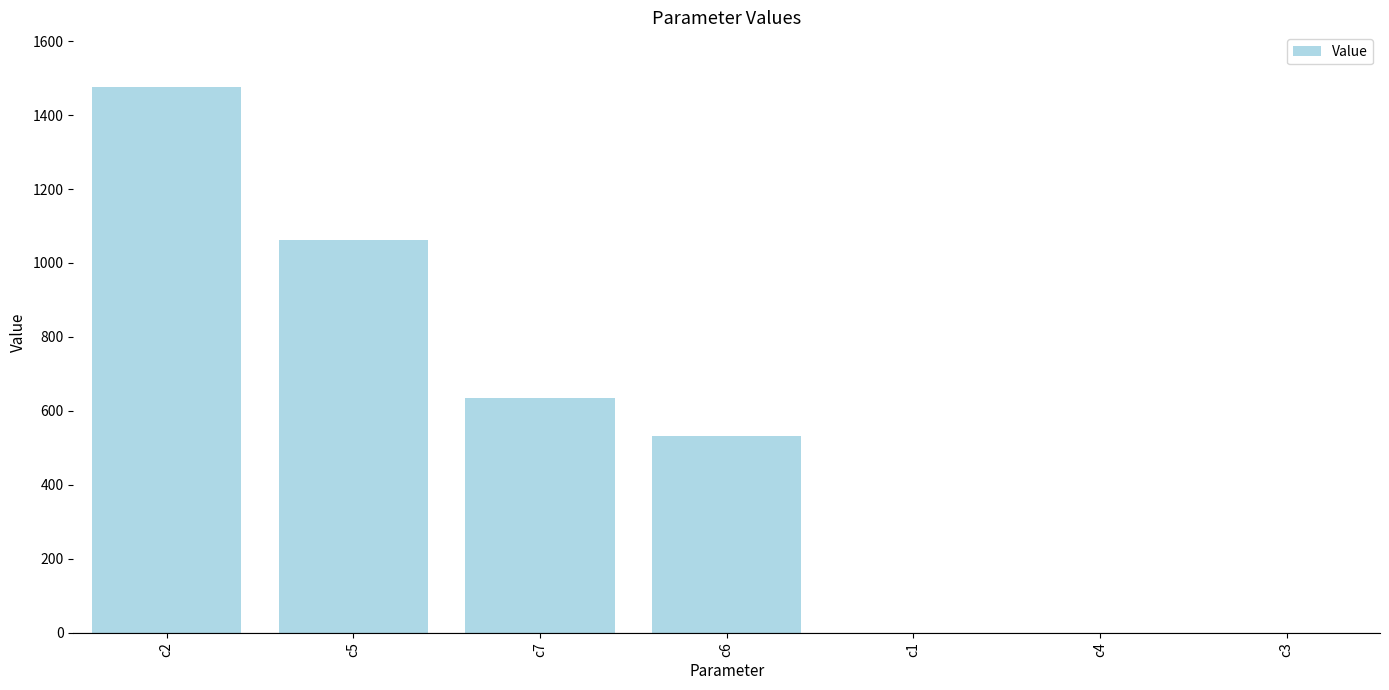

Read the value at c2.

1476.0